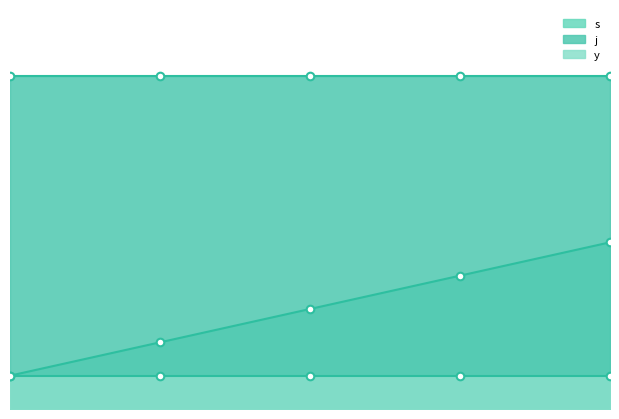

Which series reaches the minimum Y coordinate?

s